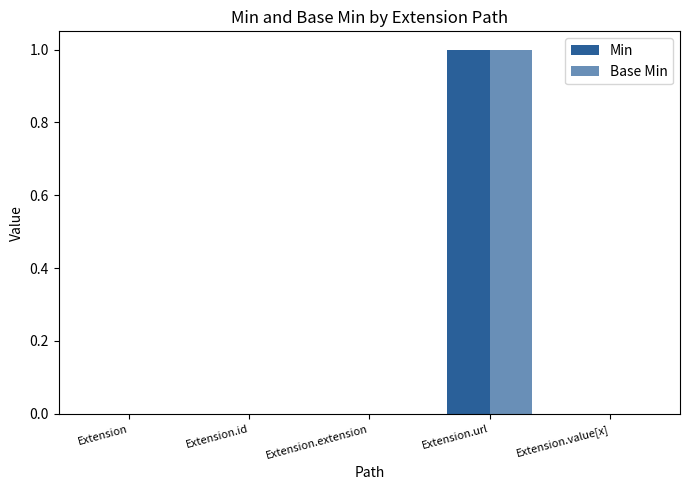

Count the number of categories in the chart.

5